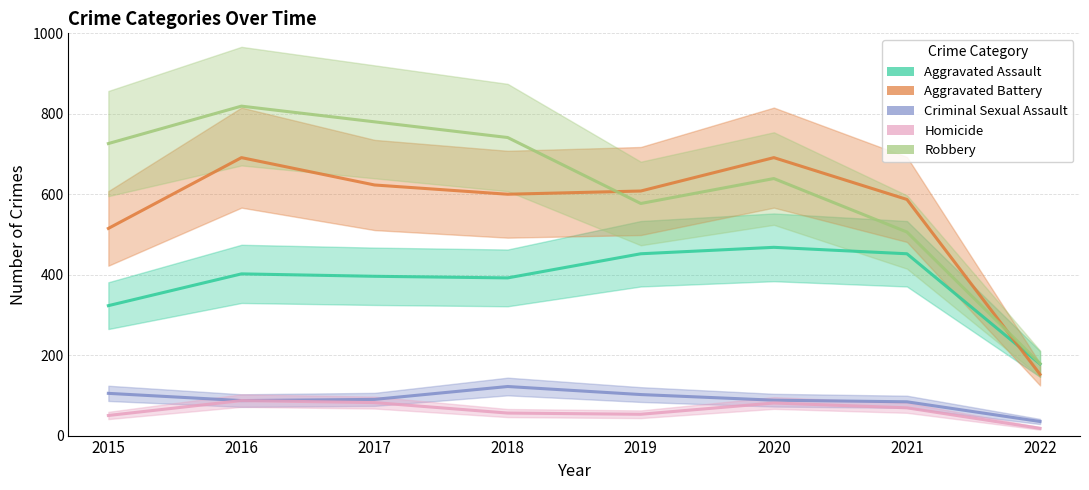

Rank the categories by Aggravated Battery value from highest to lowest.

2016, 2020, 2017, 2019, 2018, 2021, 2015, 2022